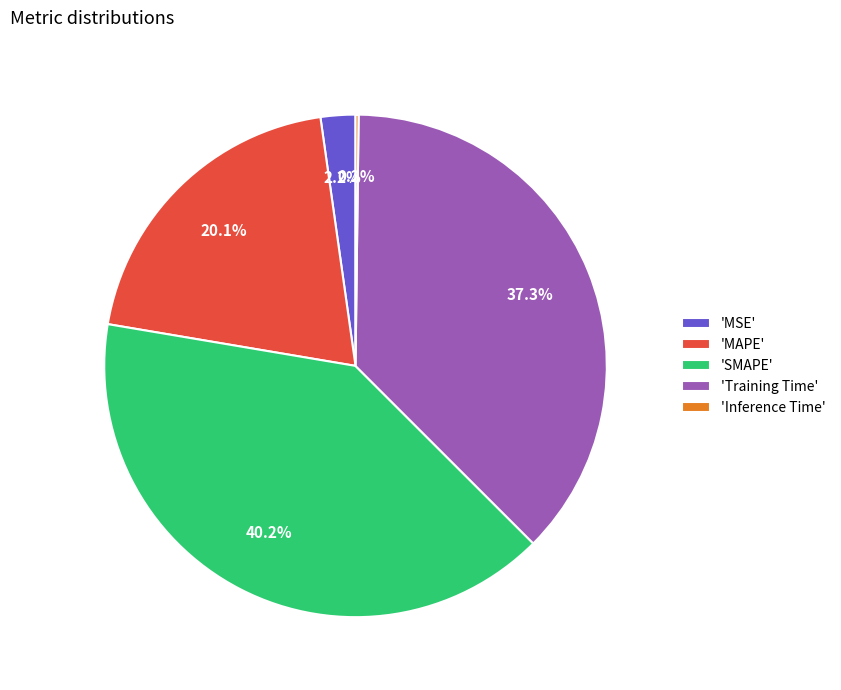

To the nearest percent, what is the average slice percentage?

20%